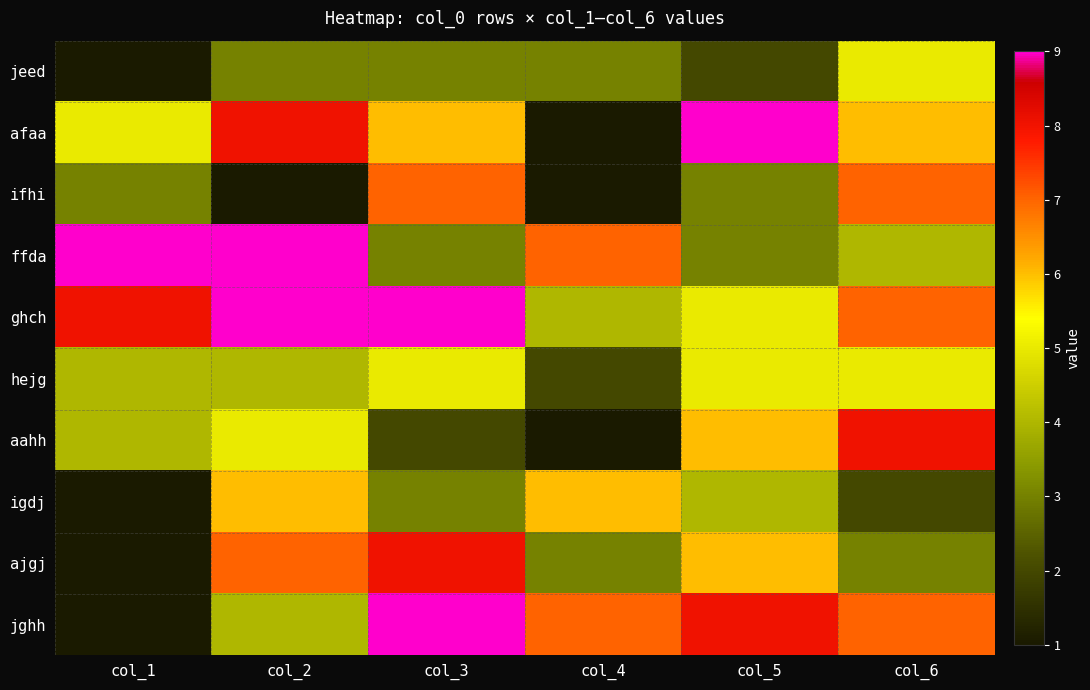

Rank the series at col_4 from highest to lowest value.

ffda, jghh, igdj, ghch, jeed, ajgj, hejg, afaa, ifhi, aahh